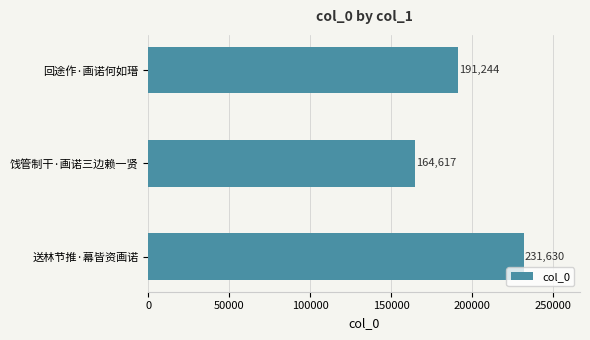

Reading bottom to top, extract all data points from this chart.

送林节推·幕皆资画诺=231630	饯管制干·画诺三边赖一贤=164617	回途作·画诺何如瑨=191244